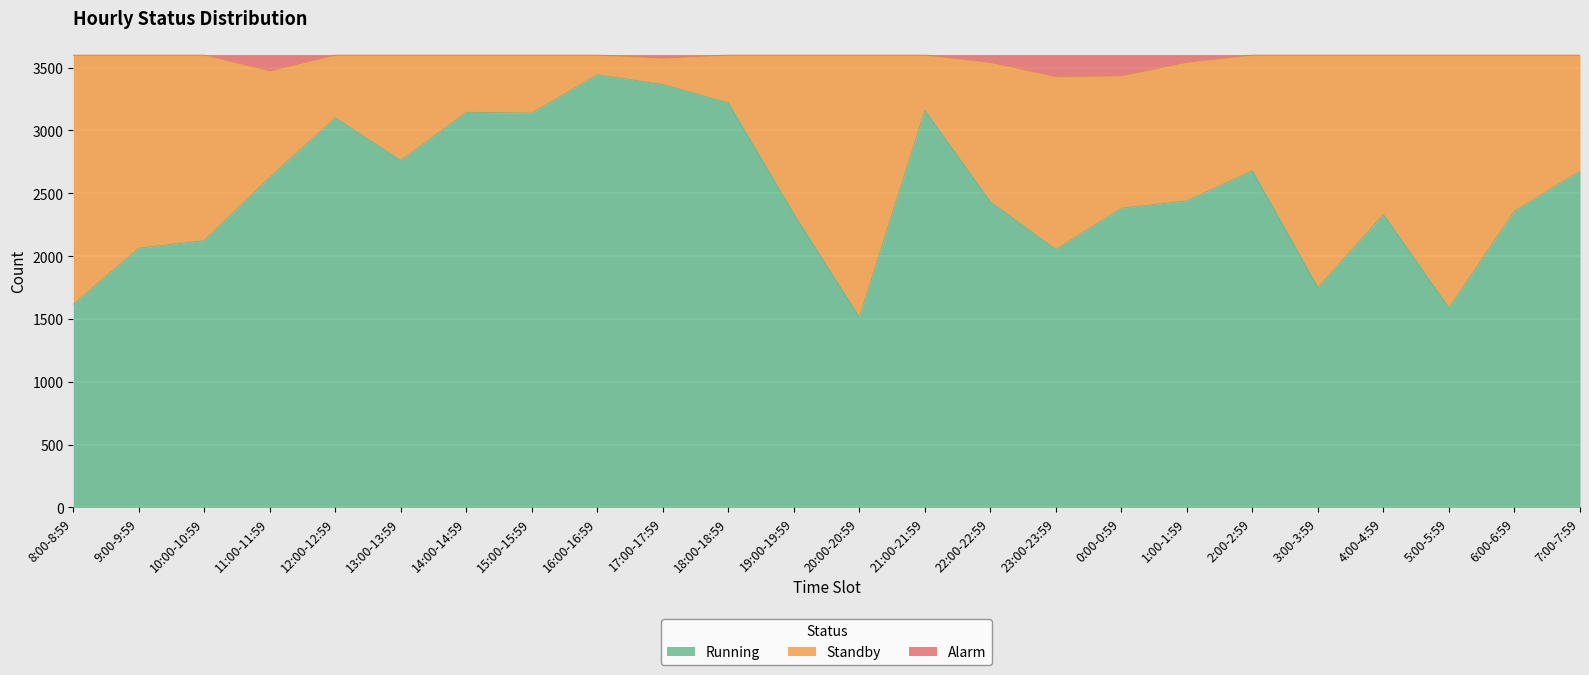

True or false: Alarm and Running cross at least once.

False